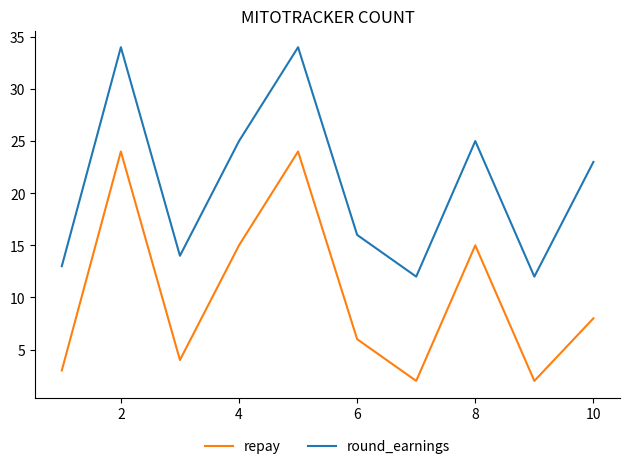

True or false: round_earnings and repay intersect in this chart.

False